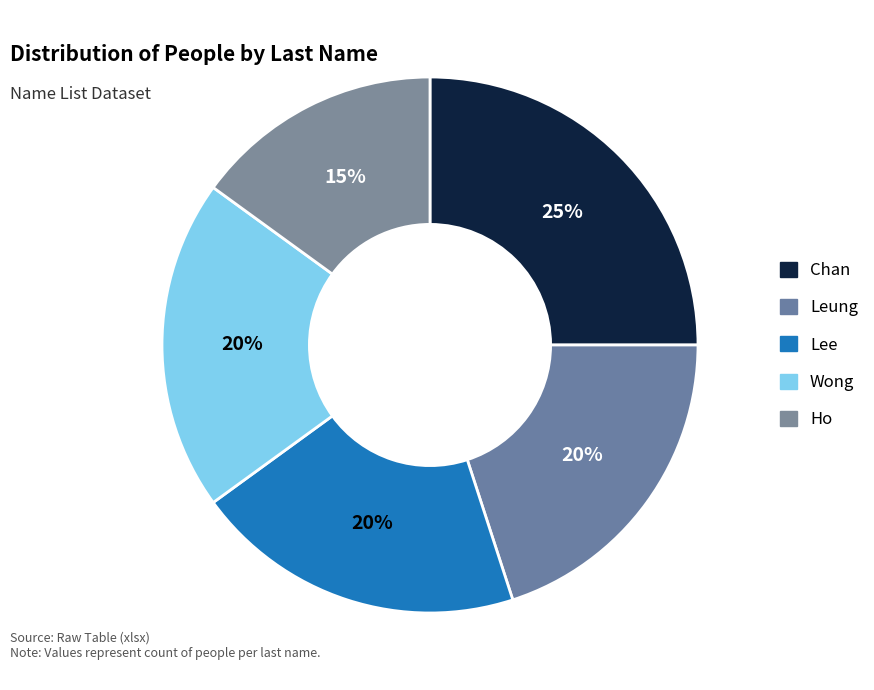

Rank the categories by value from lowest to highest.

Ho, Leung, Lee, Wong, Chan